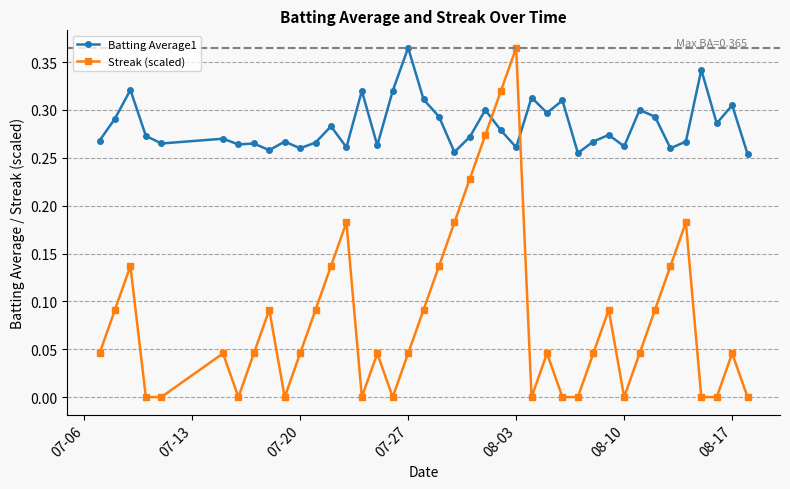

True or false: Batting Average1 and Streak (scaled) intersect in this chart.

True